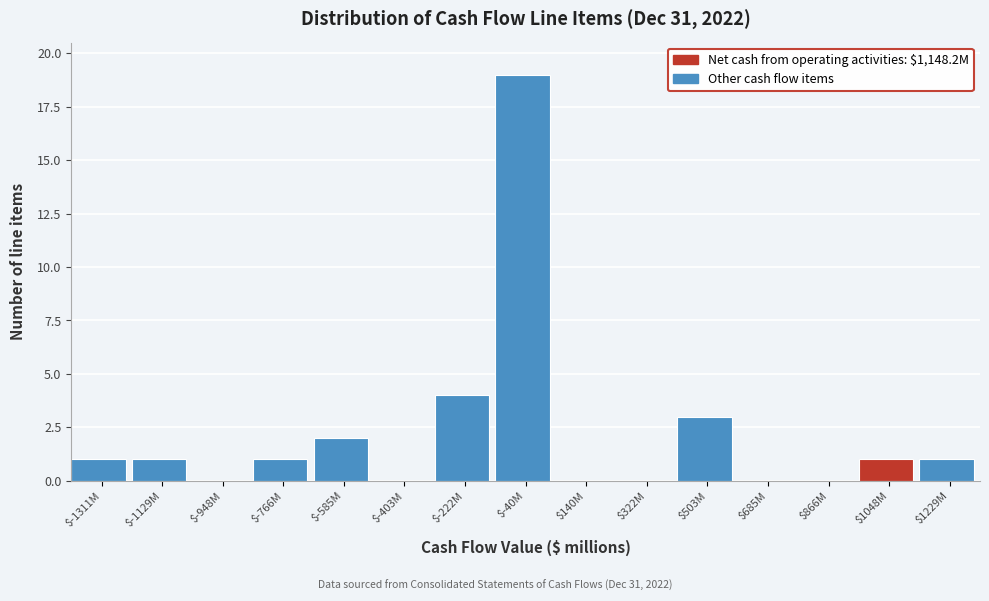

What is the maximum value shown in the chart?

19